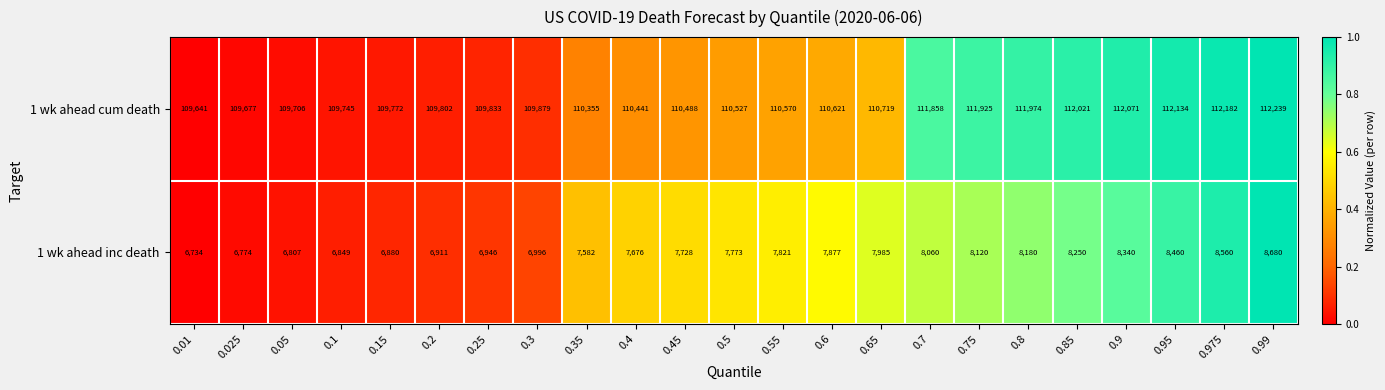

What value does the 1 wk ahead cum death series have at 0.65, to the nearest 10?

110720